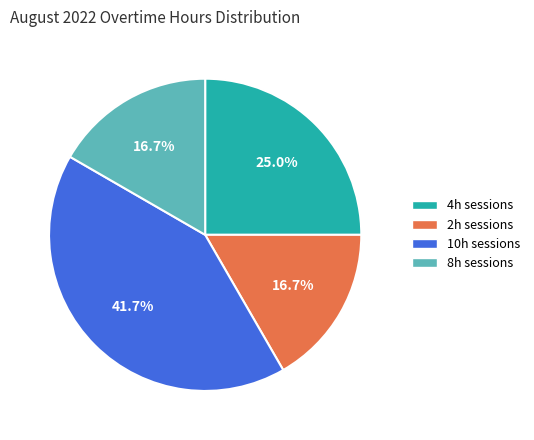

Is there a majority slice in this chart?

No